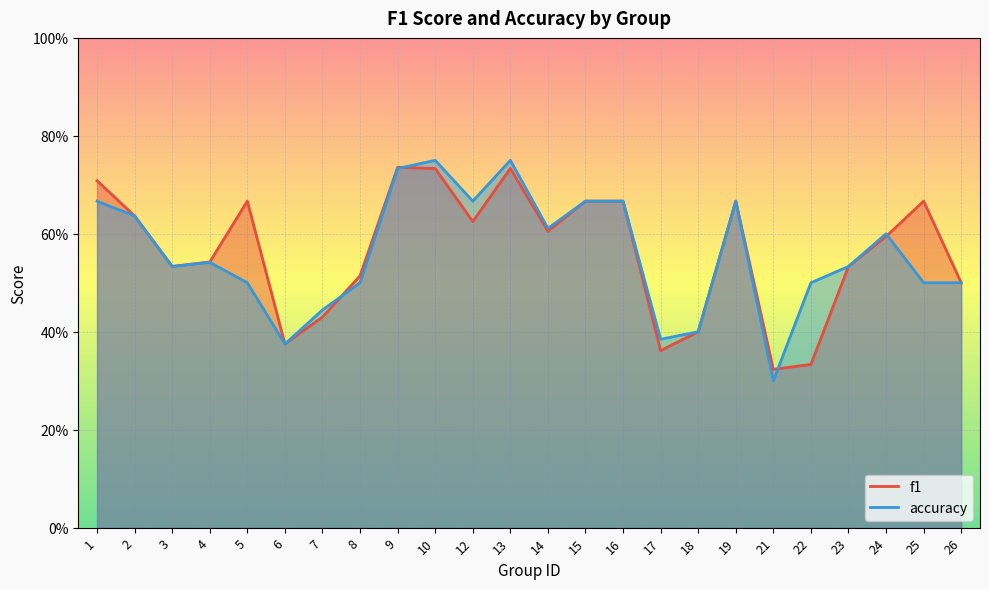

Which series has the largest total across all categories?

f1